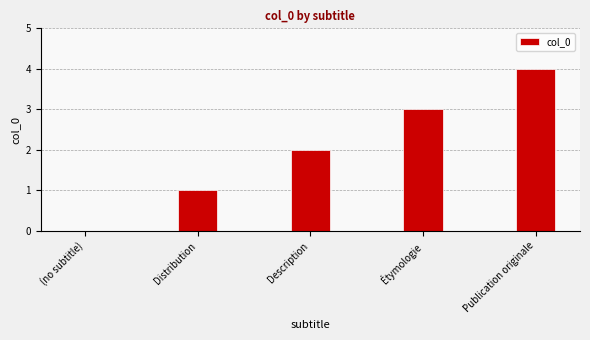

What is the greatest value displayed?

4